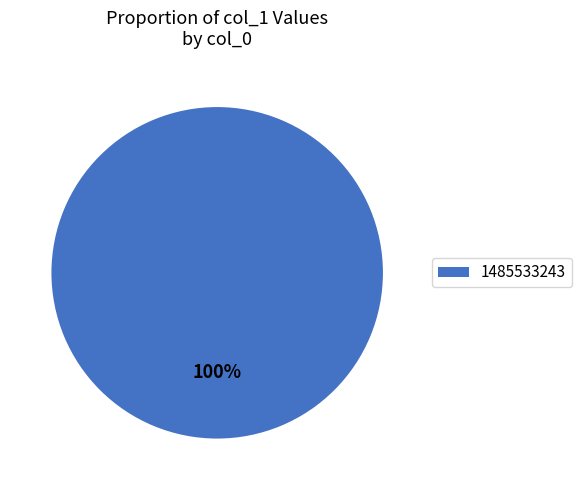

To the nearest percent, what portion does 1485533243 represent?

100%